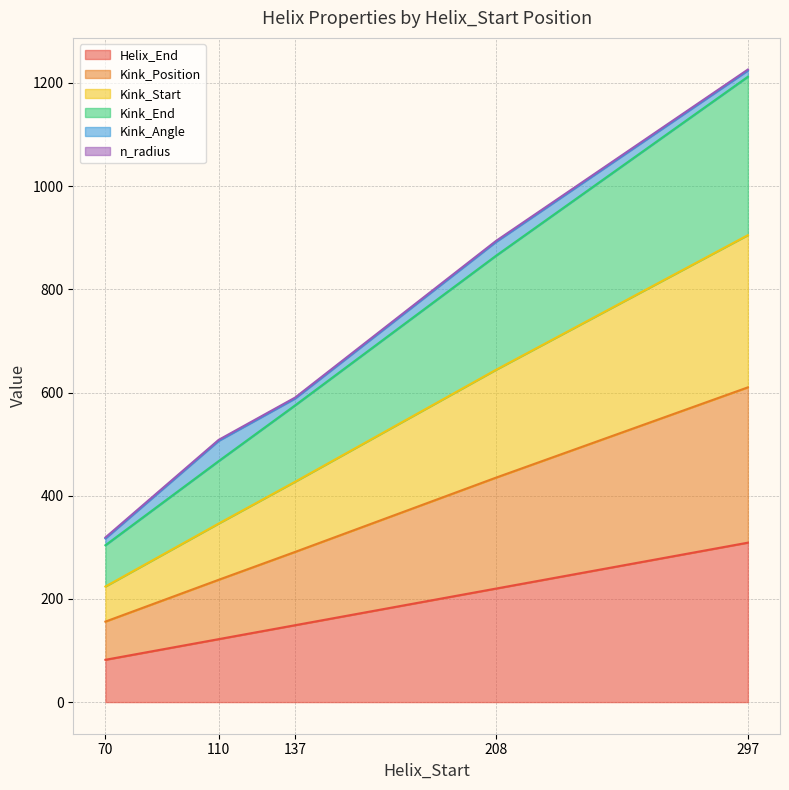

True or false: Helix_End has a value of 149.0 at 137.

True